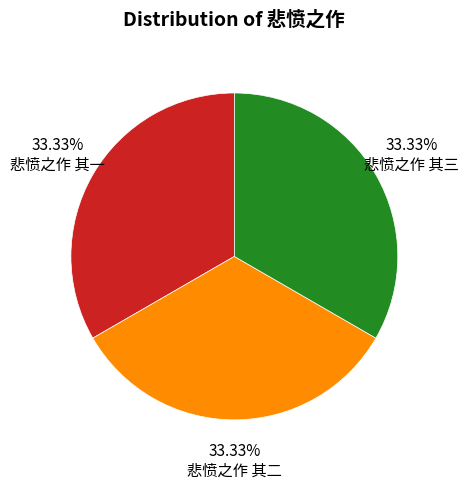

Does 悲愤之作 其一 represent more than half of the total?

No